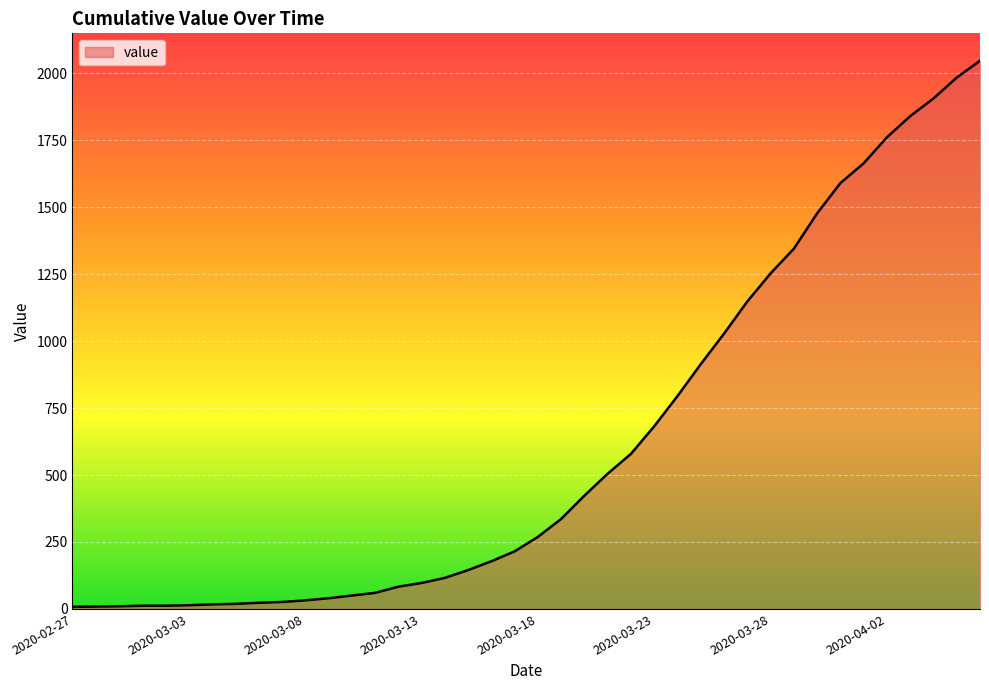

What is the greatest value displayed?

2047